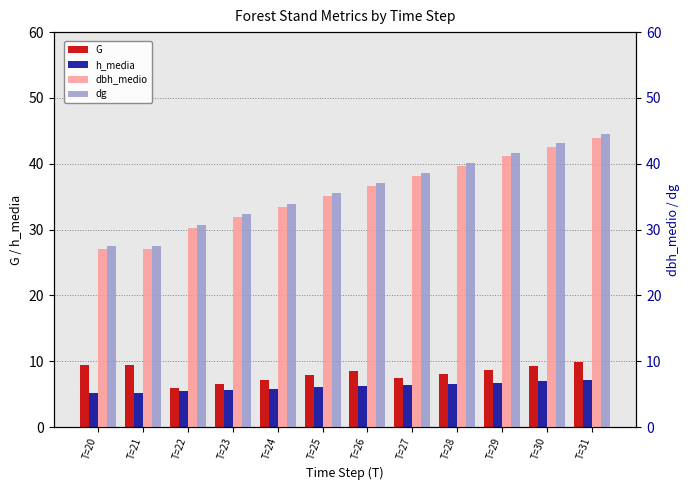

Is it true that G equals 5.9 at T=22?

True